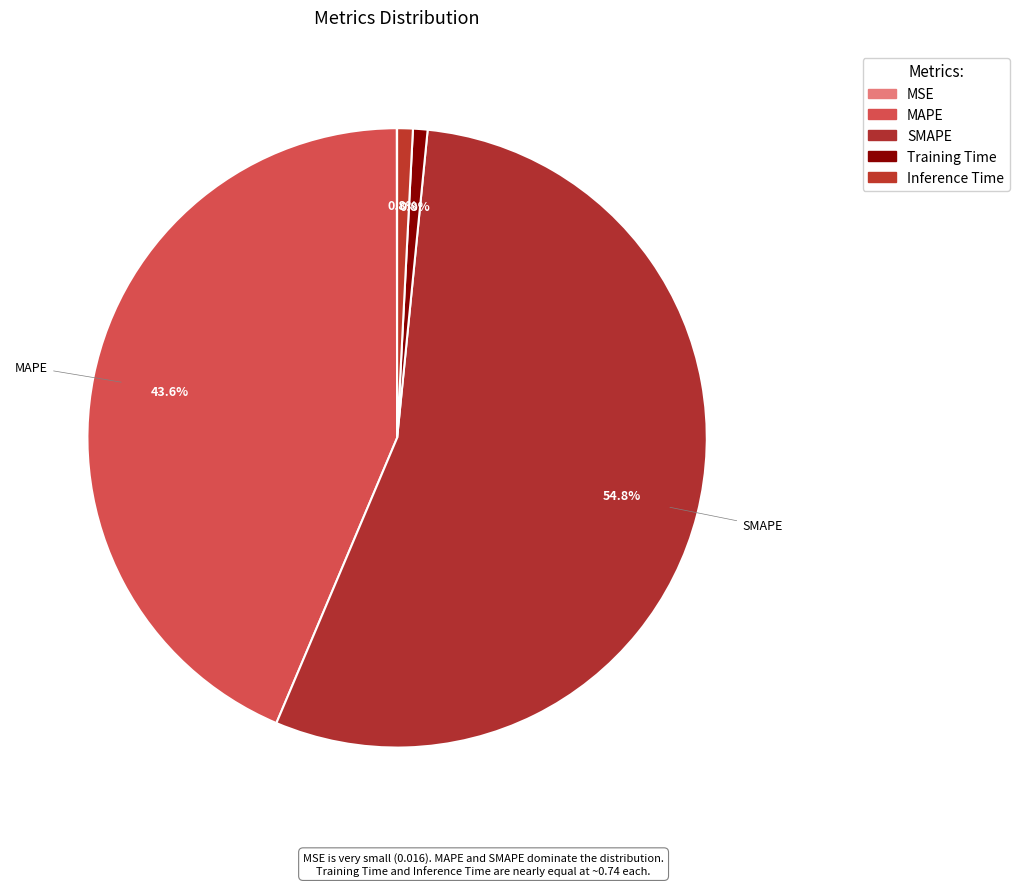

Does Inference Time represent more than half of the total?

No